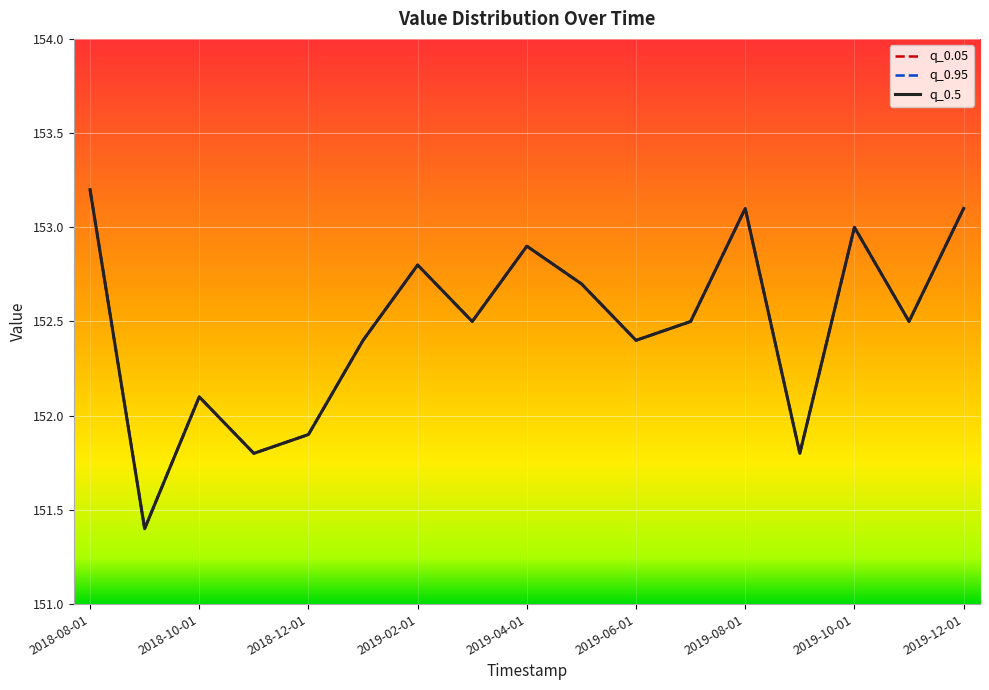

How many values in the q_0.95 series exceed 152?

13